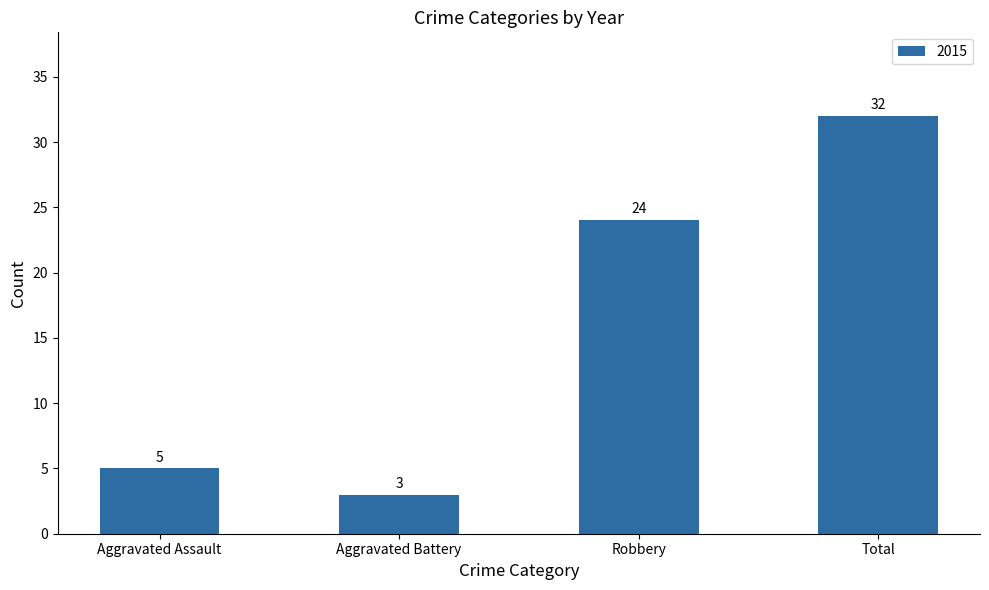

How many distinct data groups are displayed?

1